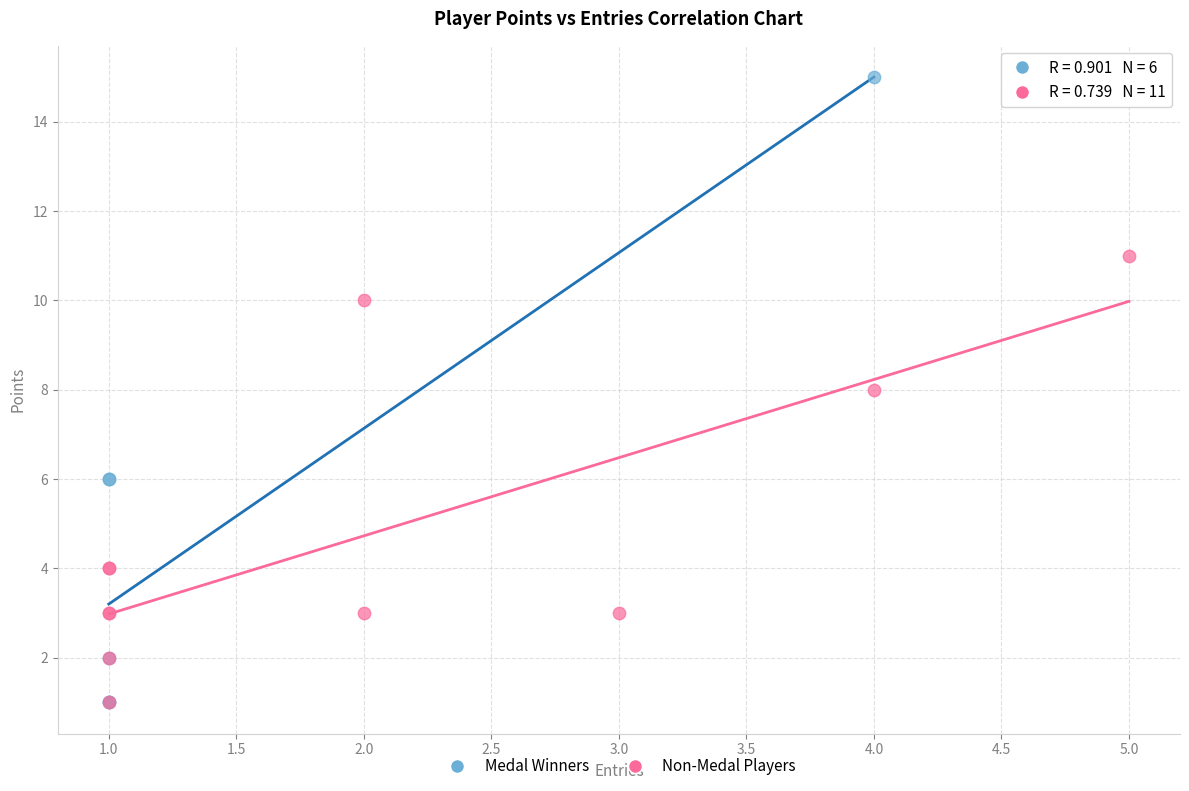

Which series contains the highest Y value?

Medal Winners